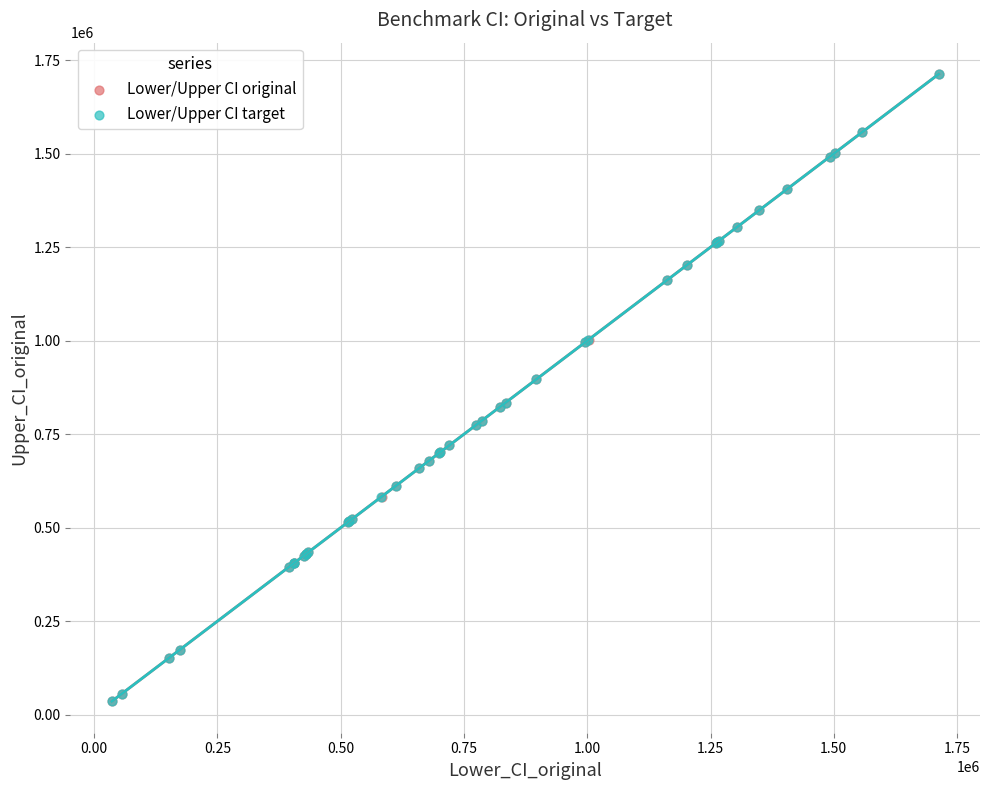

Which series has the widest spread of Y values?

Lower/Upper CI target